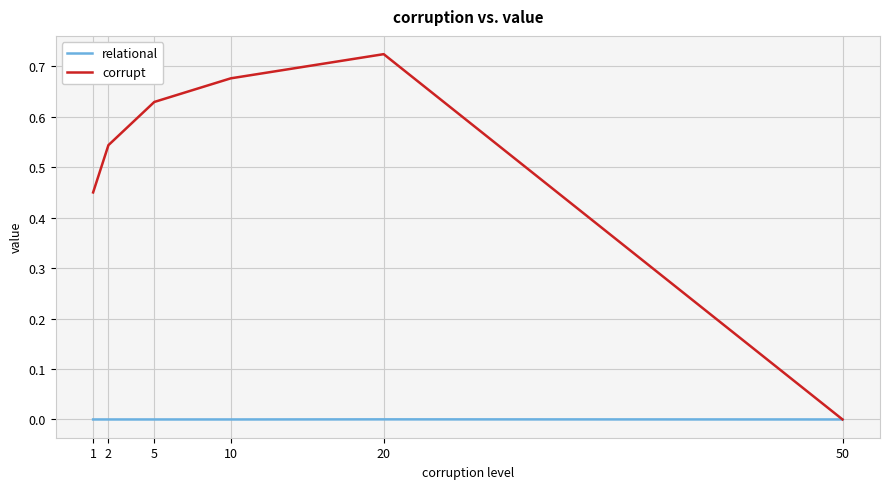

Is the value of relational at 20 greater than the value of corrupt at 10?

No